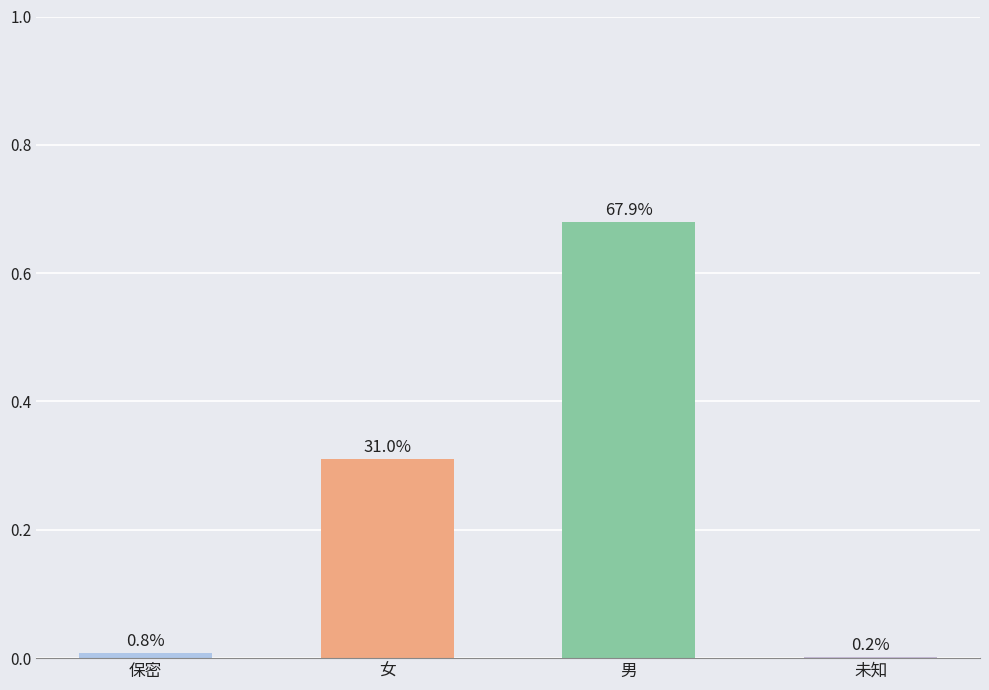

Are the bars horizontal?

No